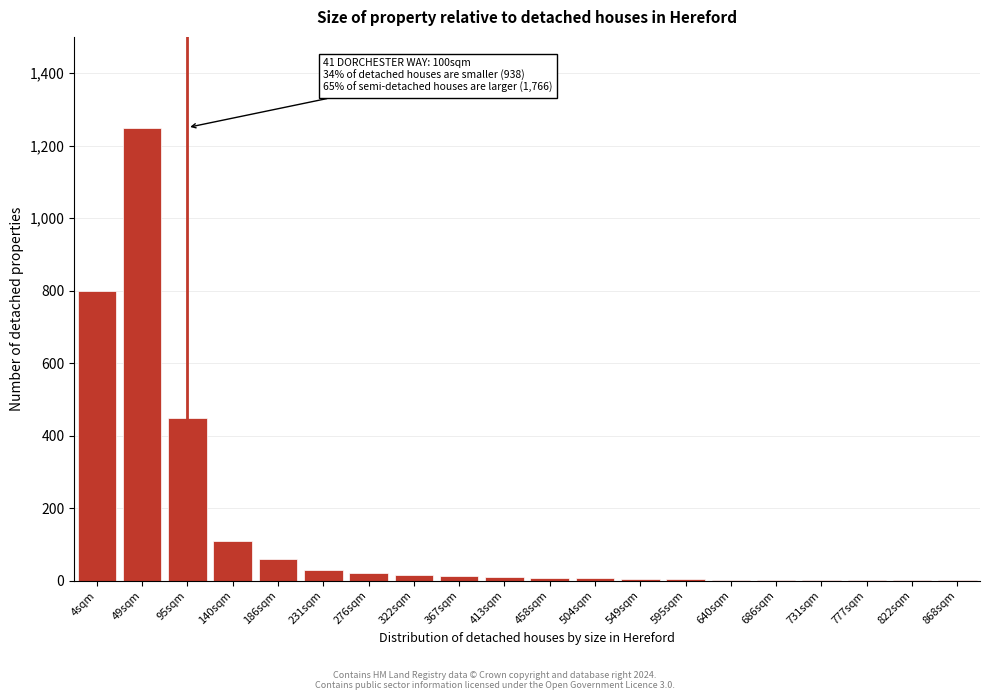

What is the maximum value shown in the chart?

1250